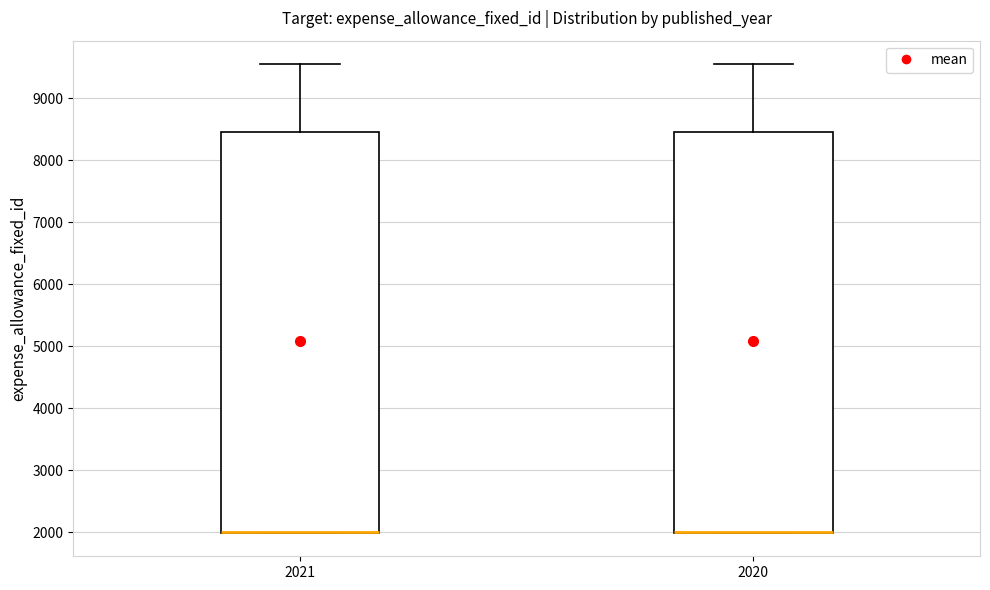

Reading left to right, transcribe this box plot: for each box, give where its median line is, the range the box spans, and where its two whiskers end, as read against the y-axis. The values are not printed on the chart, so give them approximately, as read against the axis.

2021: median 2000 (drawn on the box's lower edge), box 2000 to 8500, whiskers 2000 to 9600
2020: median 2000 (drawn on the box's lower edge), box 2000 to 8500, whiskers 2000 to 9600